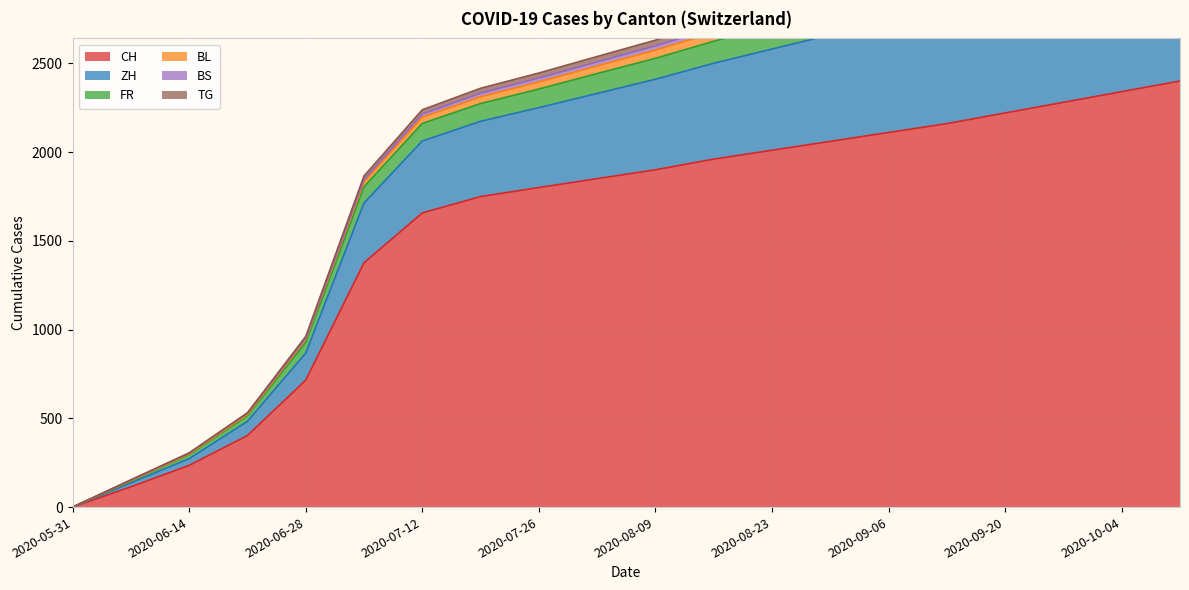

Where does the FR series first go above 2598?

2020-08-16